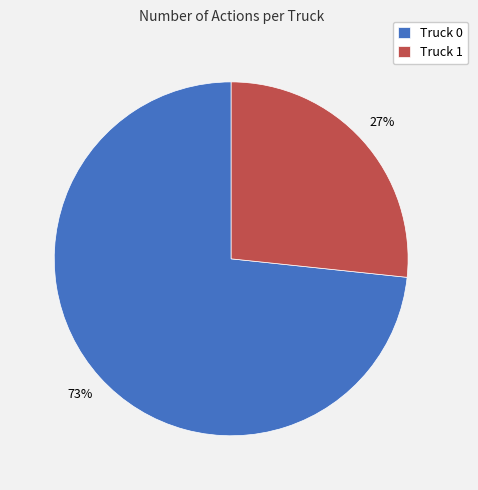

Which slice represents more than half of the pie?

Truck 0